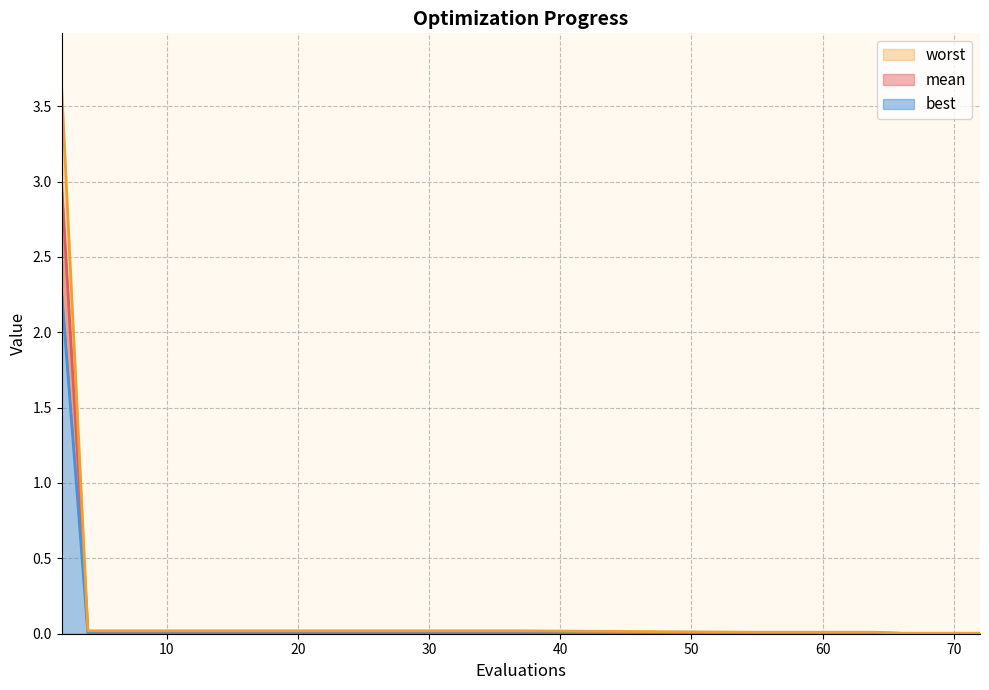

Reading left to right, list all the values displayed in this chart.

mean: 2=3.0	4=0.0	6=0.0	10=0.0	14=0.0	20=0.0	25=0.0	37=0.0	55=0.0	59=0.0	64=0.0	66=0.0	68=0.0	70=0.0	72=0.0
best: 2=2.3	4=0.0	6=0.0	10=0.0	14=0.0	20=0.0	25=0.0	37=0.0	55=0.0	59=0.0	64=0.0	66=0.0	68=0.0	70=0.0	72=0.0
worst: 2=3.6	4=0.0	6=0.0	10=0.0	14=0.0	20=0.0	25=0.0	37=0.0	55=0.0	59=0.0	64=0.0	66=0.0	68=0.0	70=0.0	72=0.0